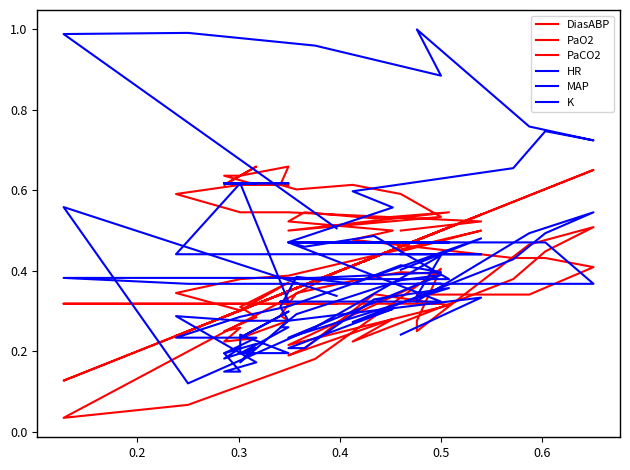

How many interior local peaks does the HR series have?

9